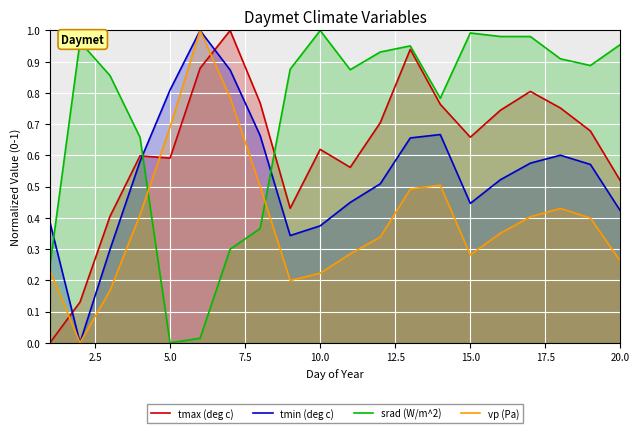

In vp (Pa), how many points are lower than both neighbors (excluding endpoints)?

3